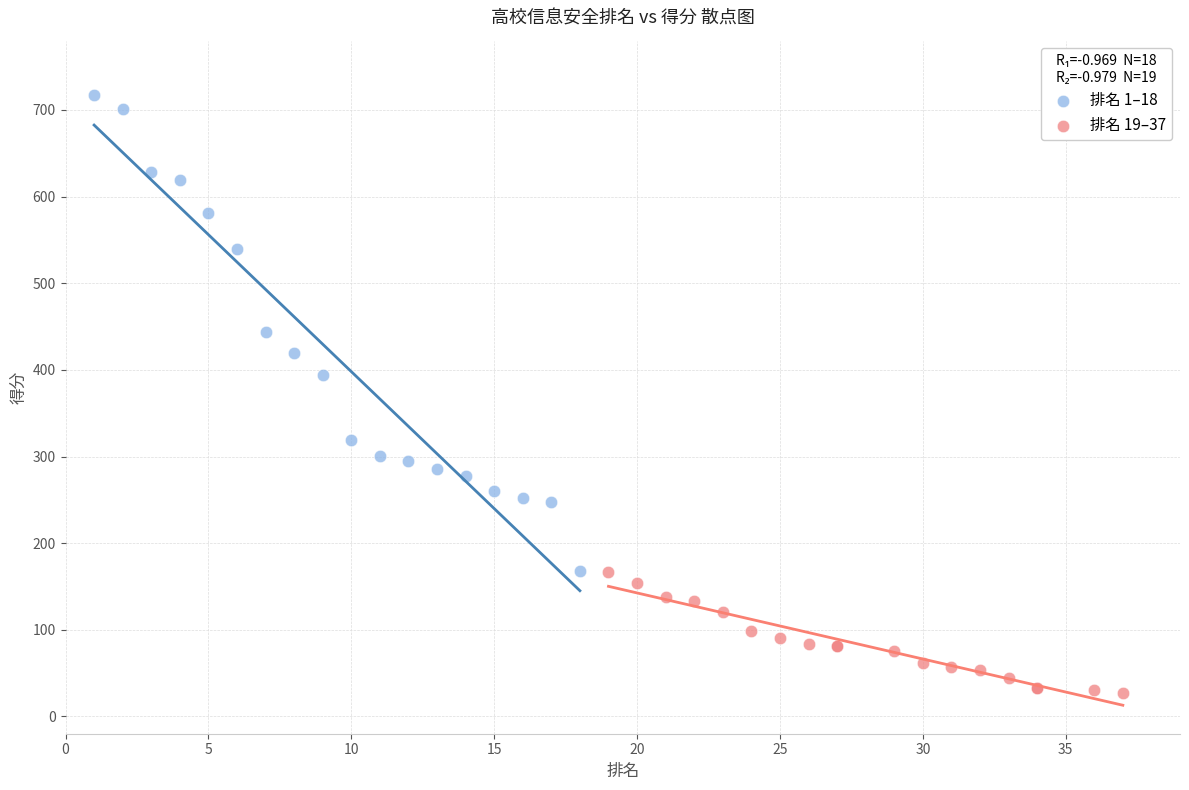

Which series has the widest spread of Y values?

排名 1–18